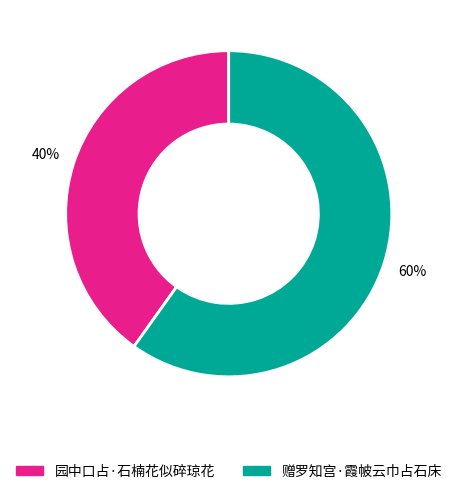

Which slice is the smallest?

园中口占·石楠花似碎琼花